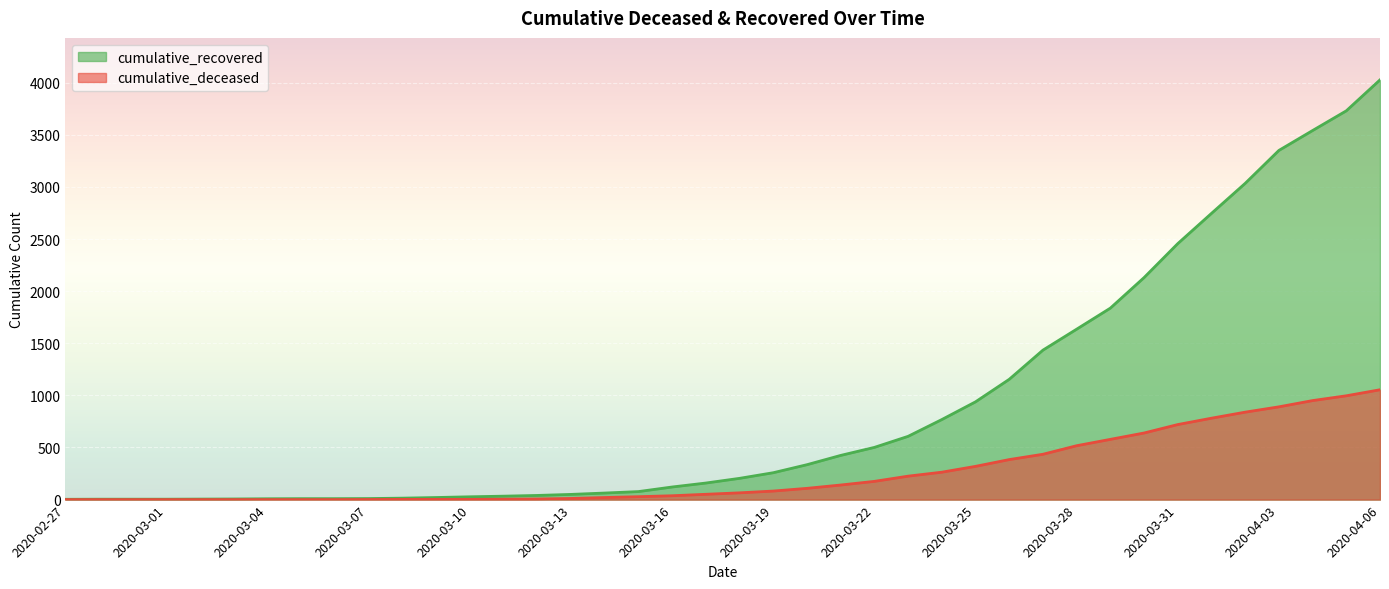

What is the approximate value of cumulative_deceased at 2020-03-25?

319